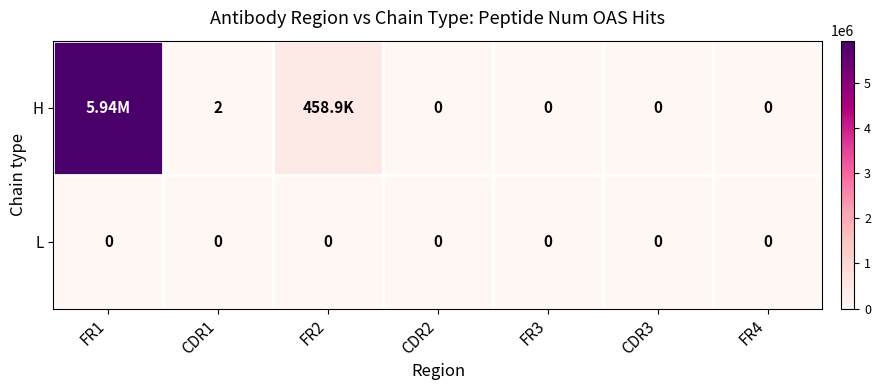

At CDR1, list the series in order from largest to smallest.

H, L